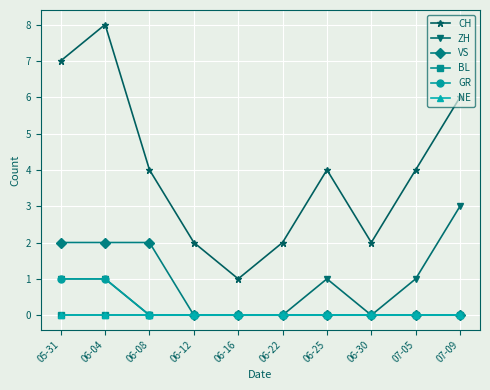

At which category does the chart reach its peak across all series?

06-04